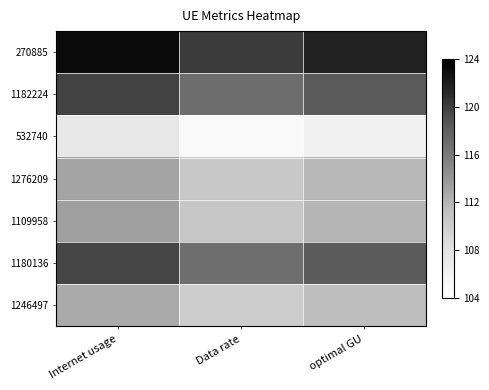

What is the total value across all series at Internet usage?

809.4